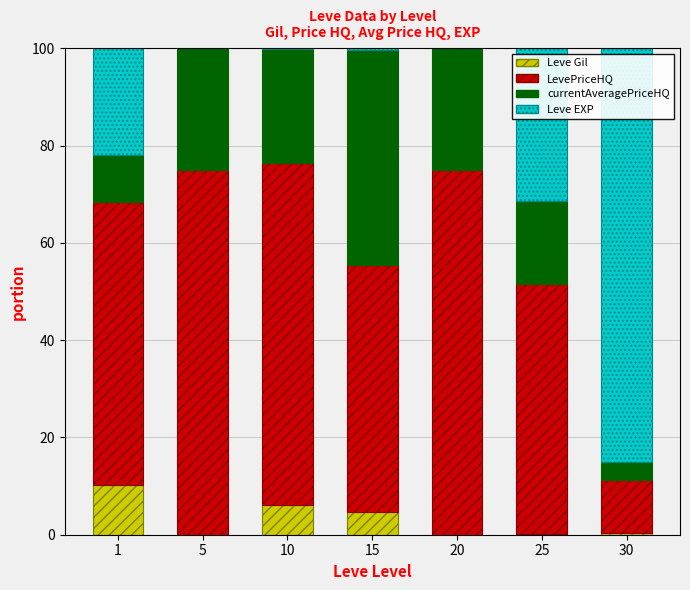

What is the highest value of the Leve Gil series?

10.3